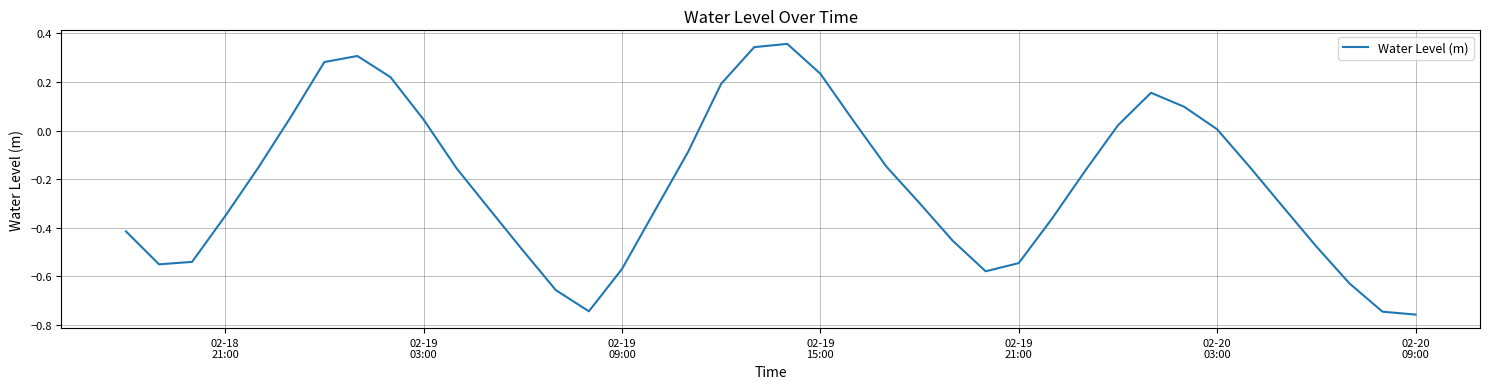

Does the chart have visible grid lines?

Yes